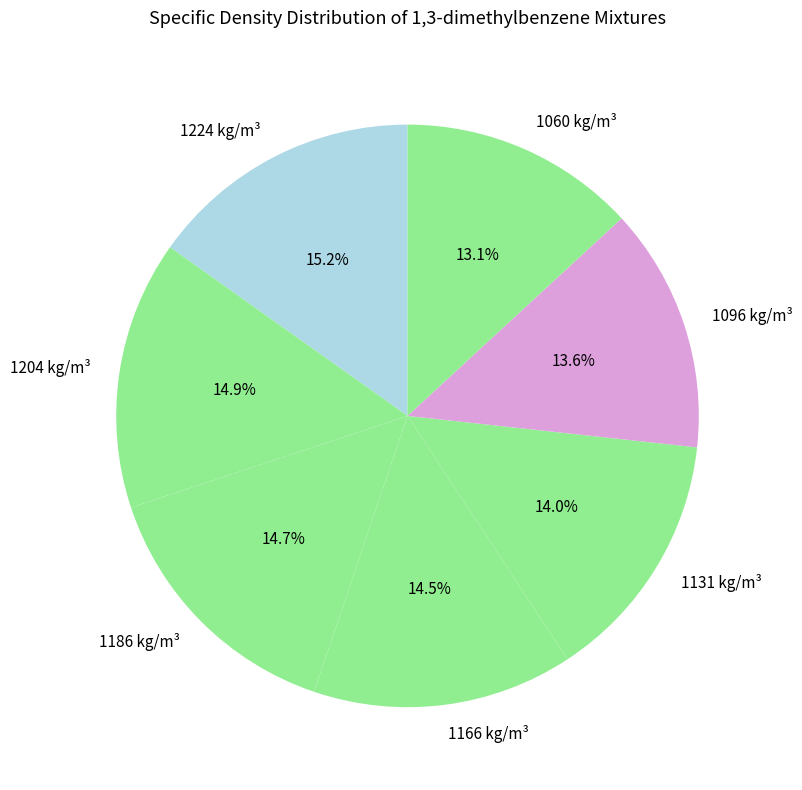

Count the number of slices in the pie.

7